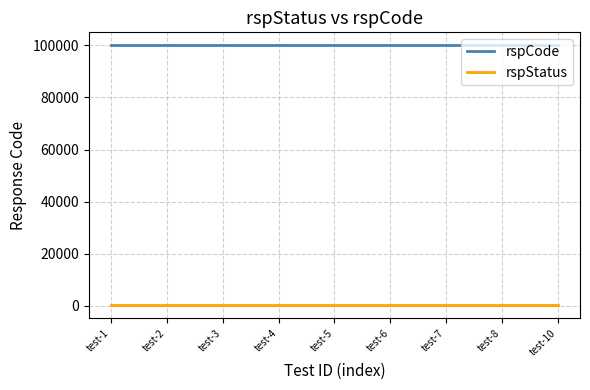

Reading left to right, extract all data points from this chart.

rspCode: test-1=100000	test-2=100000	test-3=100000	test-4=100000	test-5=100000	test-6=100000	test-7=100000	test-8=100000	test-10=100000
rspStatus: test-1=200	test-2=200	test-3=200	test-4=200	test-5=200	test-6=200	test-7=200	test-8=200	test-10=200